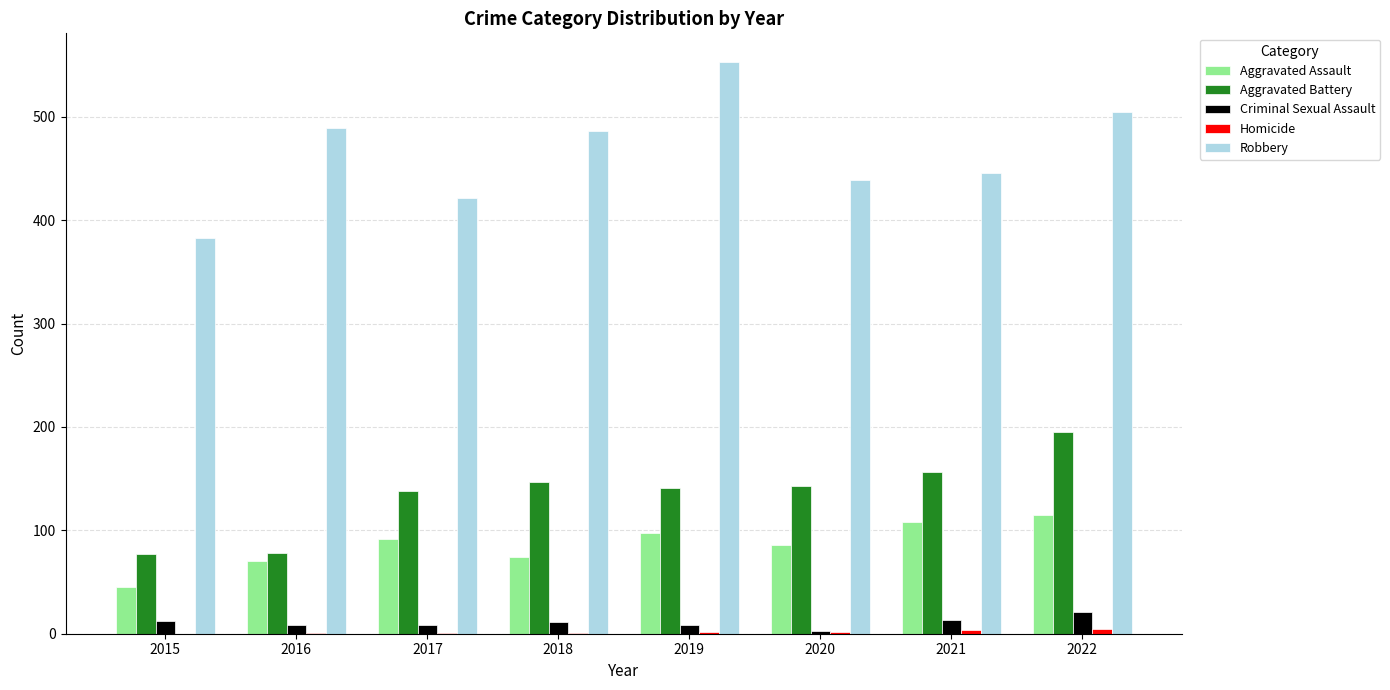

What is the difference between the Criminal Sexual Assault values at 2015 and 2020?

9